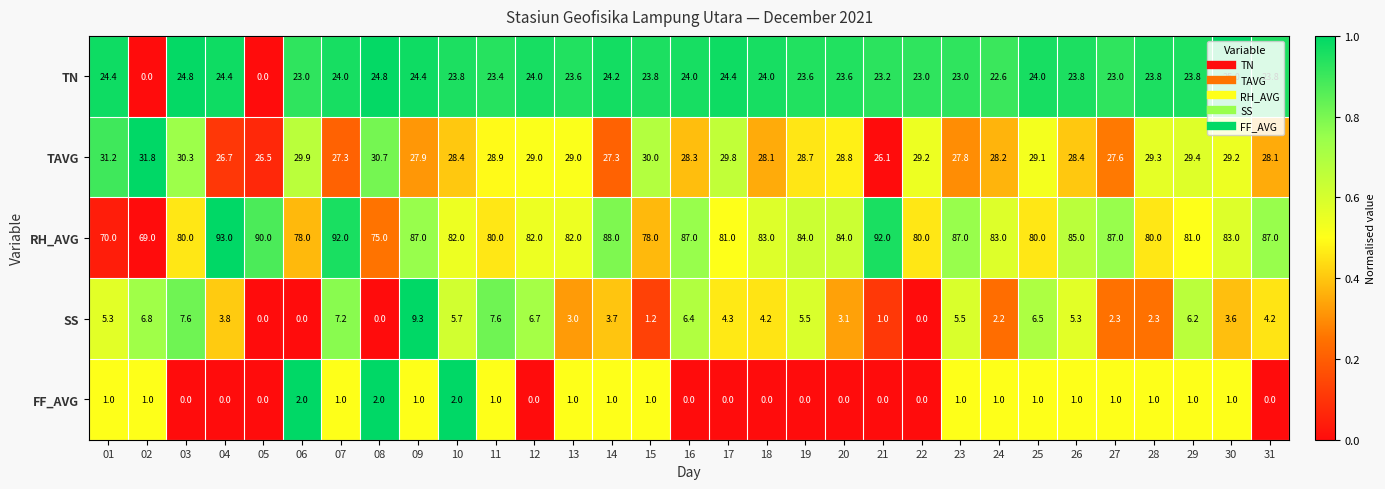

Count the number of data series in this chart.

5